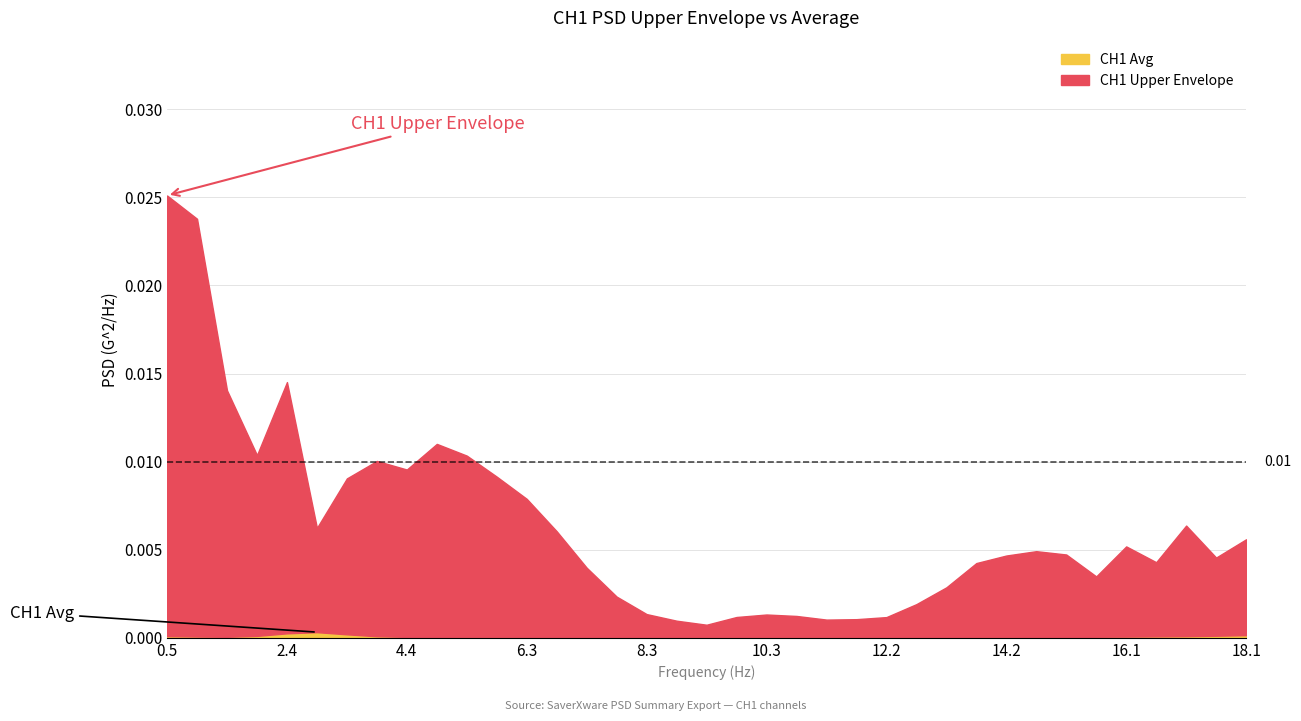

Does the chart have visible grid lines?

Yes